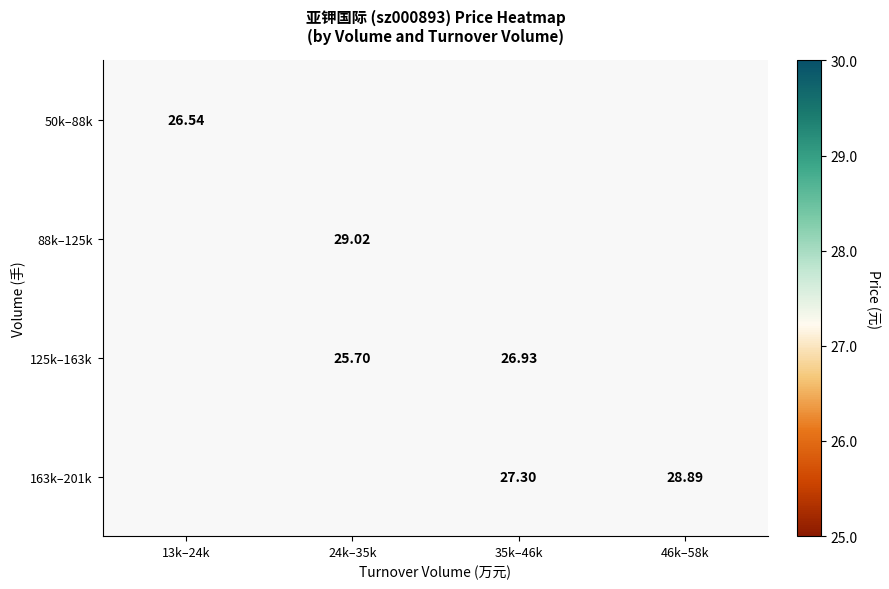

Between 46k–58k and 35k–46k, which is larger?

35k–46k